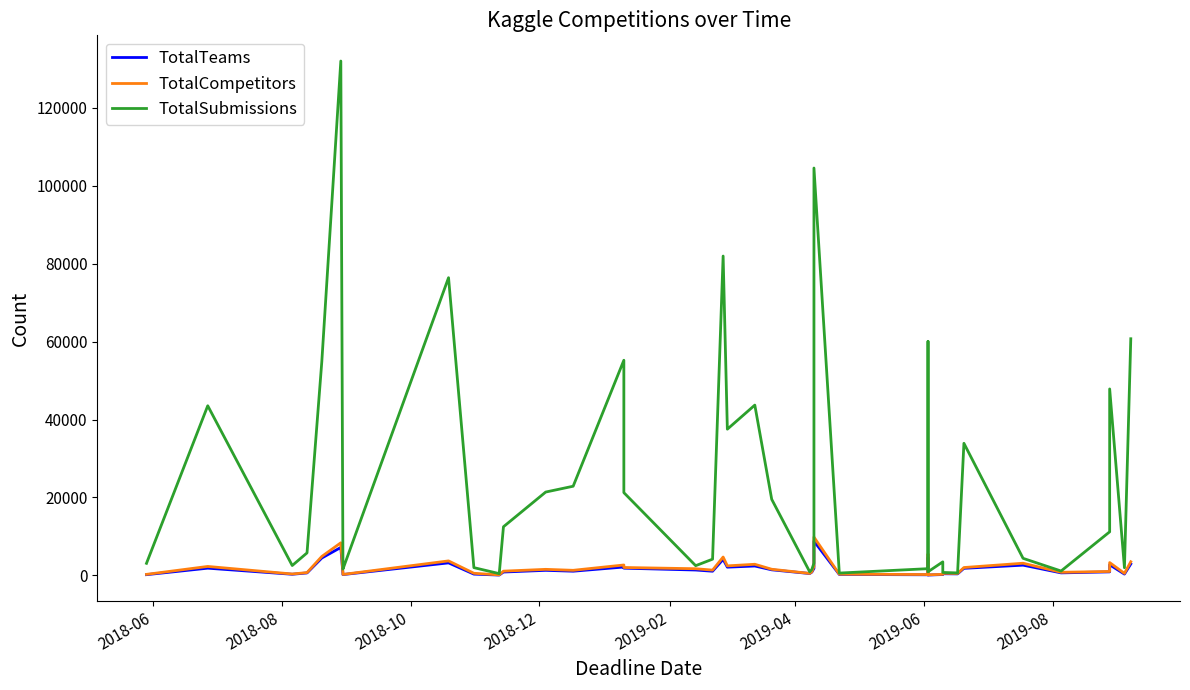

True or false: TotalTeams and TotalCompetitors intersect in this chart.

False